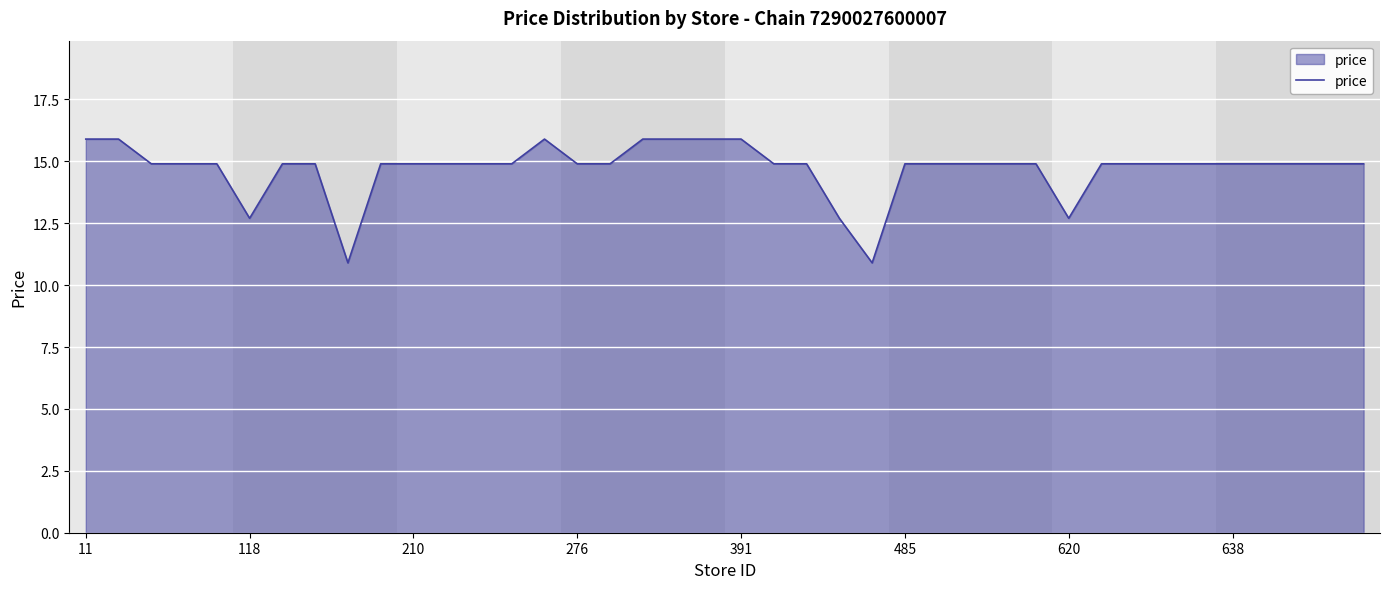

What is the average value?

14.7